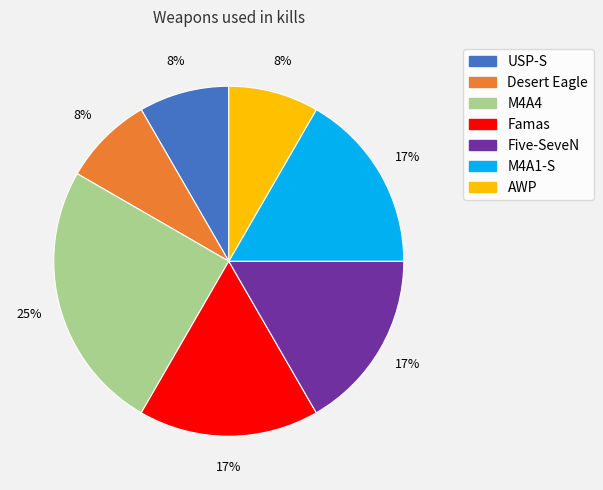

Does Five-SeveN account for over 50% of the chart?

No